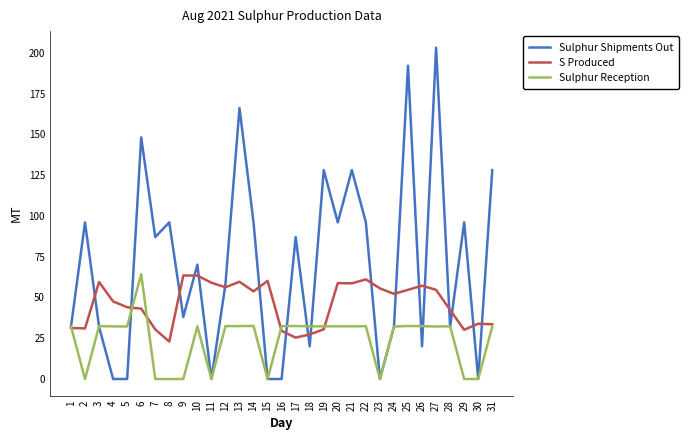

What is the spread (max minus min) of values at 7?

87.0